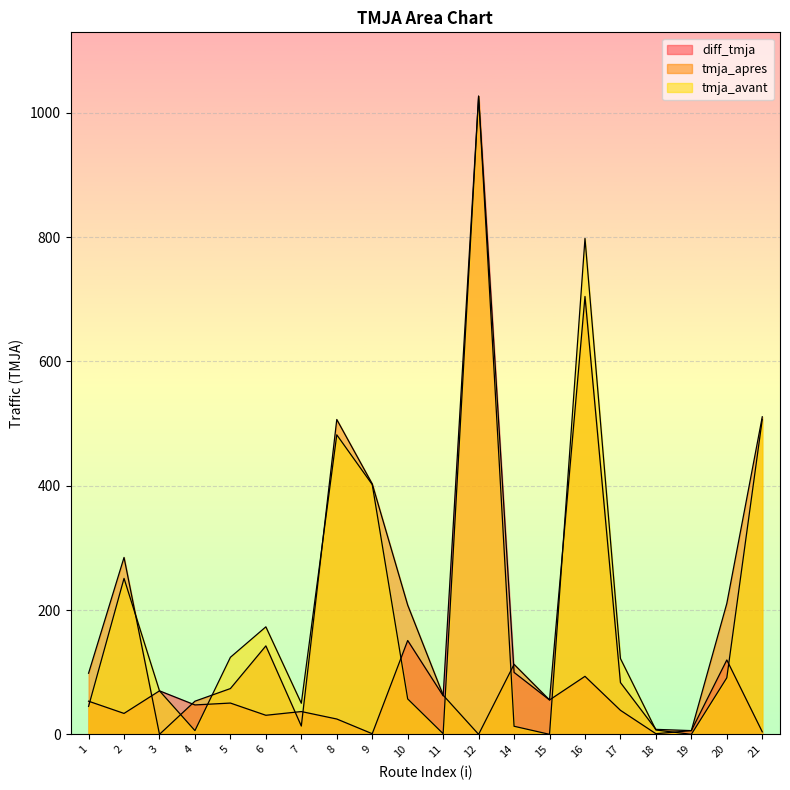

Reading left to right, what are all the values shown in this chart?

diff_tmja: 1=53.3	2=33.7	3=70.0	4=47.3	5=50.3	6=30.7	7=36.7	8=24.7	9=1.0	10=151.0	11=62.0	12=1027.0	14=99.7	15=55.3	16=93.3	17=38.7	18=1.0	19=6.0	20=119.7	21=4.0
tmja_apres: 1=98.3	2=284.7	3=0.0	4=53.3	5=73.7	6=142.3	7=13.3	8=506.7	9=403.0	10=208.0	11=63.0	12=0.0	14=112.7	15=55.3	16=704.7	17=83.3	18=8.0	19=6.0	20=210.7	21=511.0
tmja_avant: 1=45.0	2=251.0	3=70.0	4=6.0	5=124.0	6=173.0	7=50.0	8=482.0	9=402.0	10=57.0	11=1.0	12=1027.0	14=13.0	15=0.0	16=798.0	17=122.0	18=7.0	19=0.0	20=91.0	21=507.0